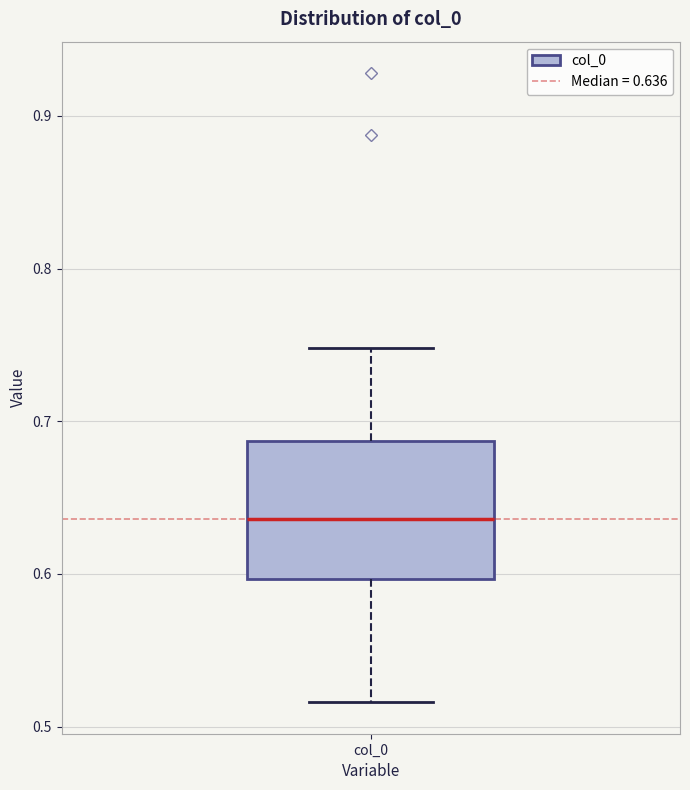

Transcribe this box plot: give where the median line is, the range the box spans, and where the two whiskers end, as read against the y-axis. The values are not printed on the chart, so give them approximately, as read against the axis.

median 0.64, box 0.60 to 0.69, whiskers 0.52 to 0.75